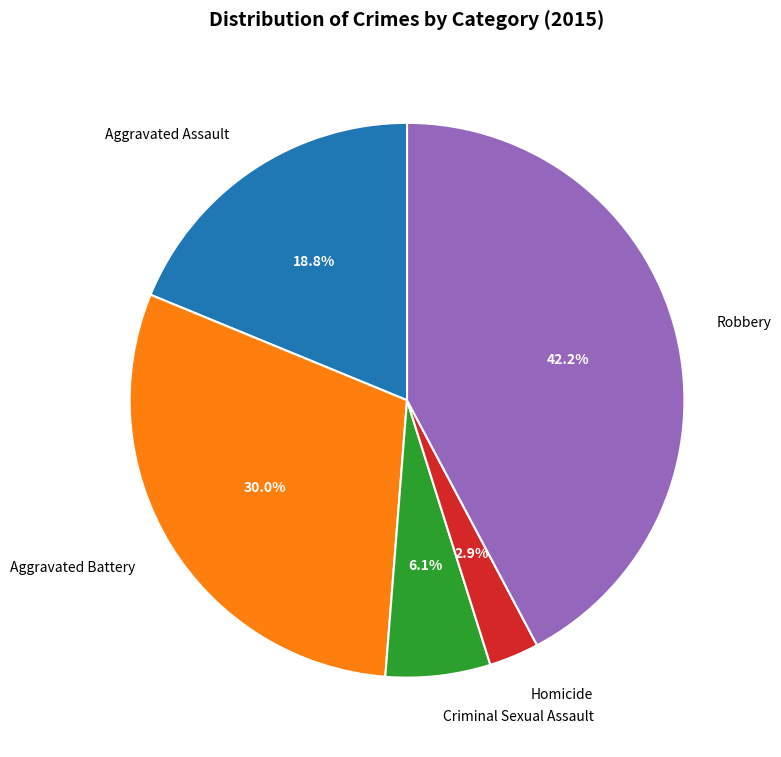

To the nearest percent, what is the difference between the Robbery and Aggravated Battery slice percentages?

12%